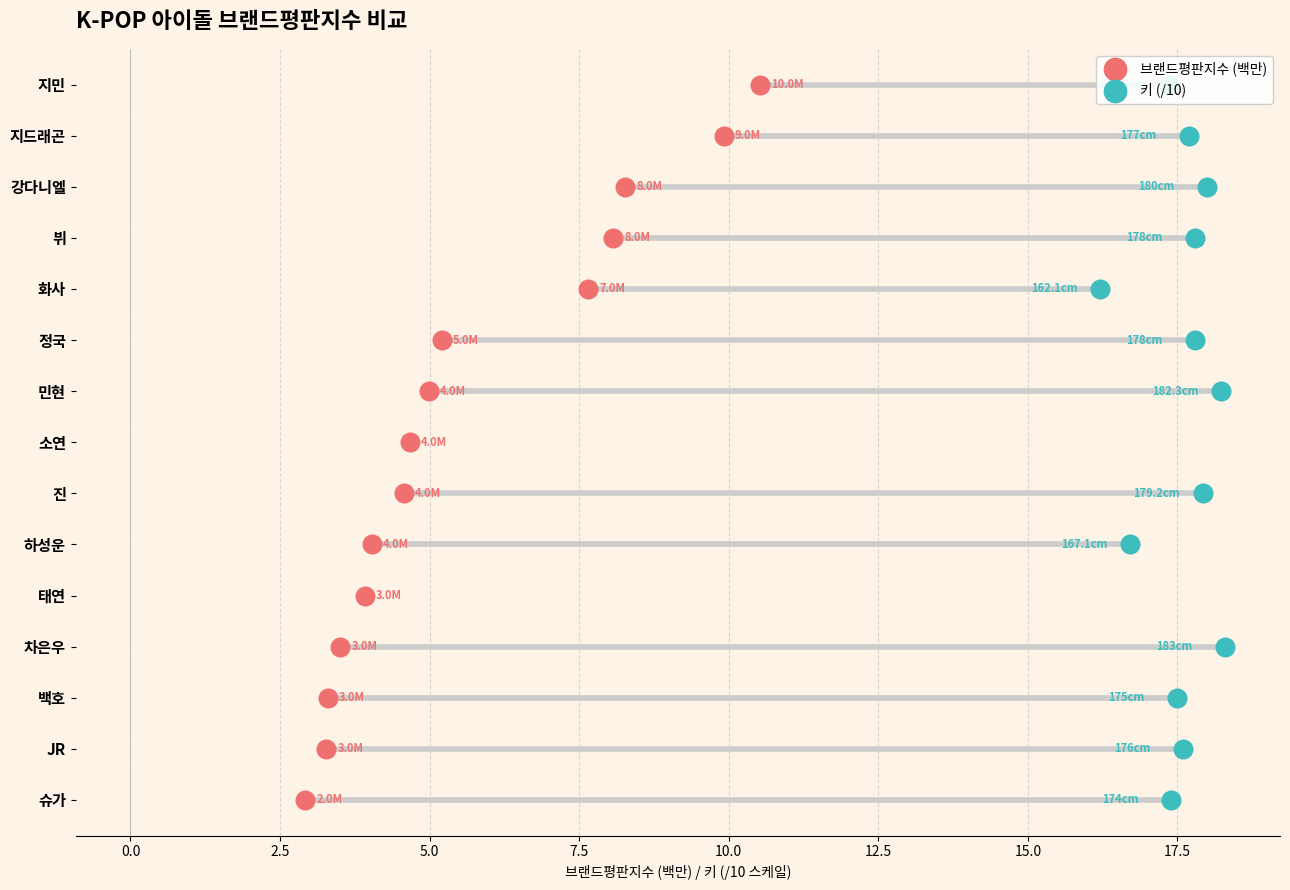

Which series contains the lowest Y value?

브랜드평판지수 (백만)